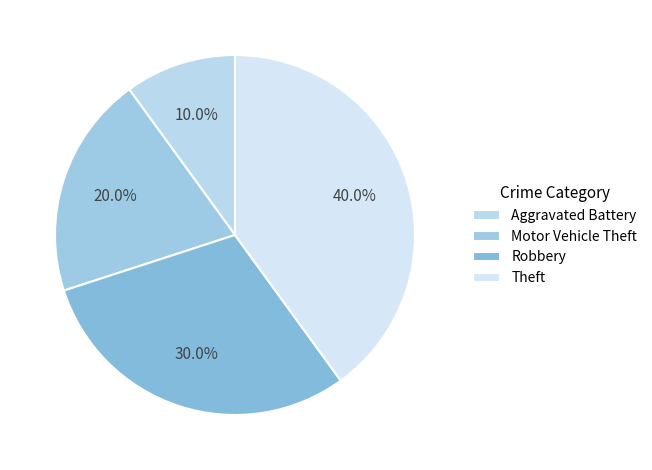

How many slices are in this pie chart?

4